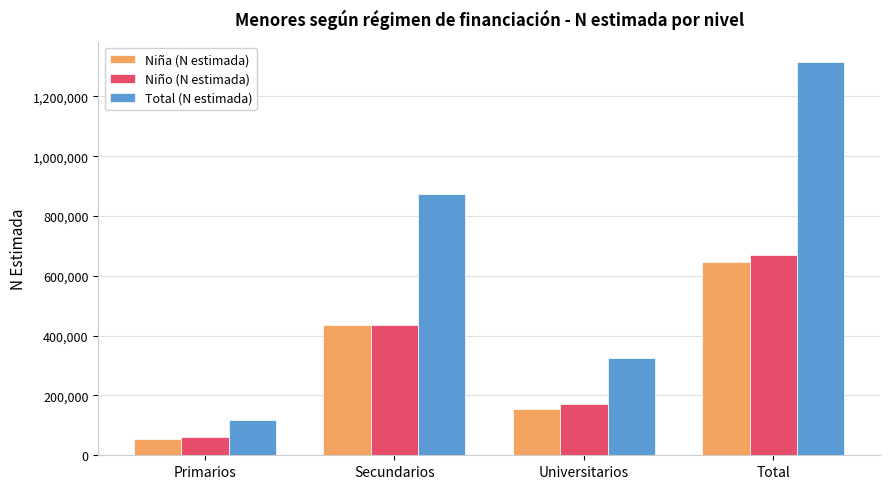

Are the bars grouped side by side (vs. stacked)?

Yes